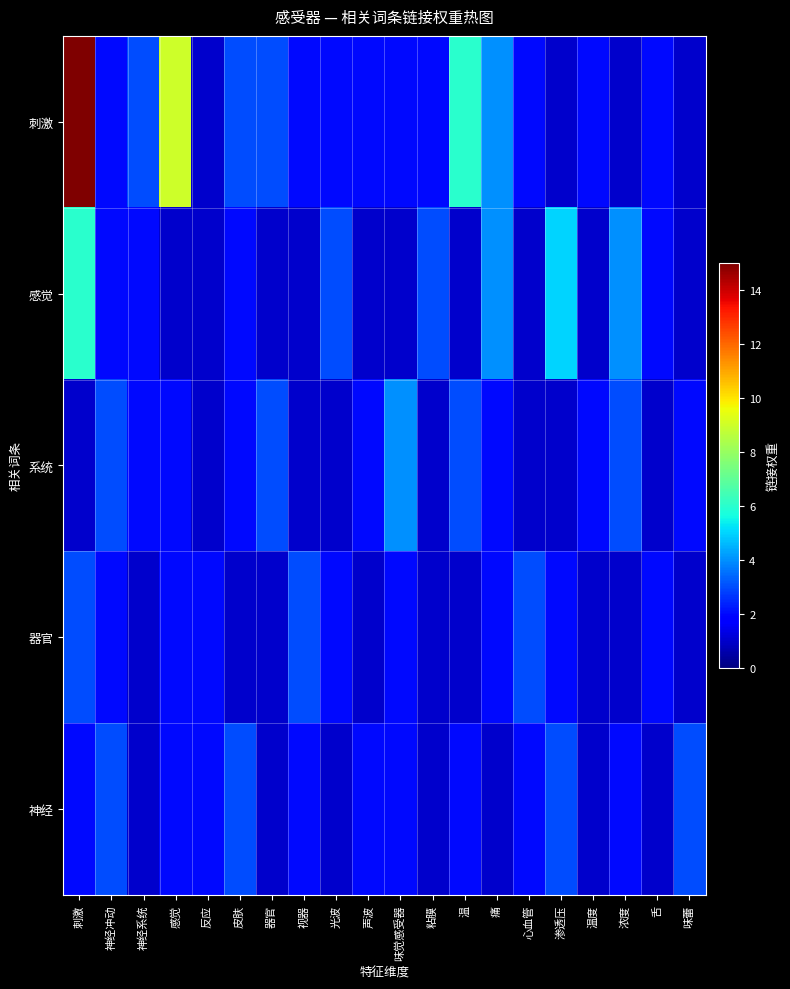

Reading left to right, list all the values displayed in this chart.

刺激: 刺激=15	神经冲动=2	神经系统=3	感觉=9	反应=1	皮肤=3	器官=3	视器=2	光波=2	声波=2	味觉感受器=2	粘膜=2	温=6	痛=4	心血管=2	渗透压=1	温度=2	浓度=1	舌=2	味蕾=1
感觉: 刺激=6	神经冲动=2	神经系统=2	感觉=1	反应=1	皮肤=2	器官=1	视器=1	光波=3	声波=1	味觉感受器=1	粘膜=3	温=1	痛=4	心血管=1	渗透压=5	温度=1	浓度=4	舌=2	味蕾=1
系统: 刺激=1	神经冲动=3	神经系统=2	感觉=2	反应=1	皮肤=2	器官=3	视器=1	光波=1	声波=2	味觉感受器=4	粘膜=1	温=3	痛=2	心血管=1	渗透压=1	温度=2	浓度=3	舌=1	味蕾=2
器官: 刺激=3	神经冲动=2	神经系统=1	感觉=2	反应=2	皮肤=1	器官=1	视器=3	光波=2	声波=1	味觉感受器=2	粘膜=1	温=1	痛=2	心血管=3	渗透压=2	温度=1	浓度=1	舌=2	味蕾=1
神经: 刺激=2	神经冲动=3	神经系统=1	感觉=2	反应=2	皮肤=3	器官=1	视器=2	光波=1	声波=2	味觉感受器=2	粘膜=1	温=2	痛=1	心血管=2	渗透压=3	温度=1	浓度=2	舌=1	味蕾=3